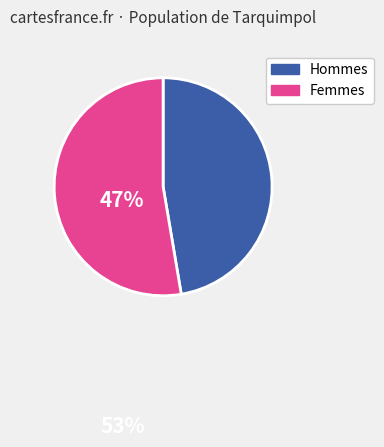

Rank the categories by value from lowest to highest.

Hommes, Femmes